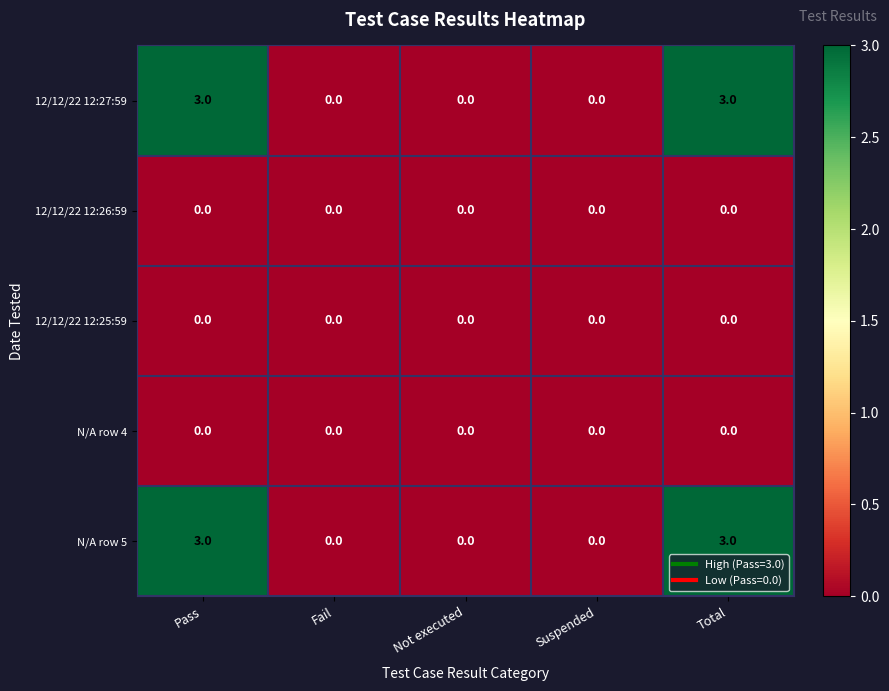

Reading left to right, what are all the values shown in this chart?

12/12/22 12:27:59: Pass=3	Fail=0	Not executed=0	Suspended=0	Total=3
12/12/22 12:26:59: Pass=0	Fail=0	Not executed=0	Suspended=0	Total=0
12/12/22 12:25:59: Pass=0	Fail=0	Not executed=0	Suspended=0	Total=0
N/A row 4: Pass=0	Fail=0	Not executed=0	Suspended=0	Total=0
N/A row 5: Pass=3	Fail=0	Not executed=0	Suspended=0	Total=3